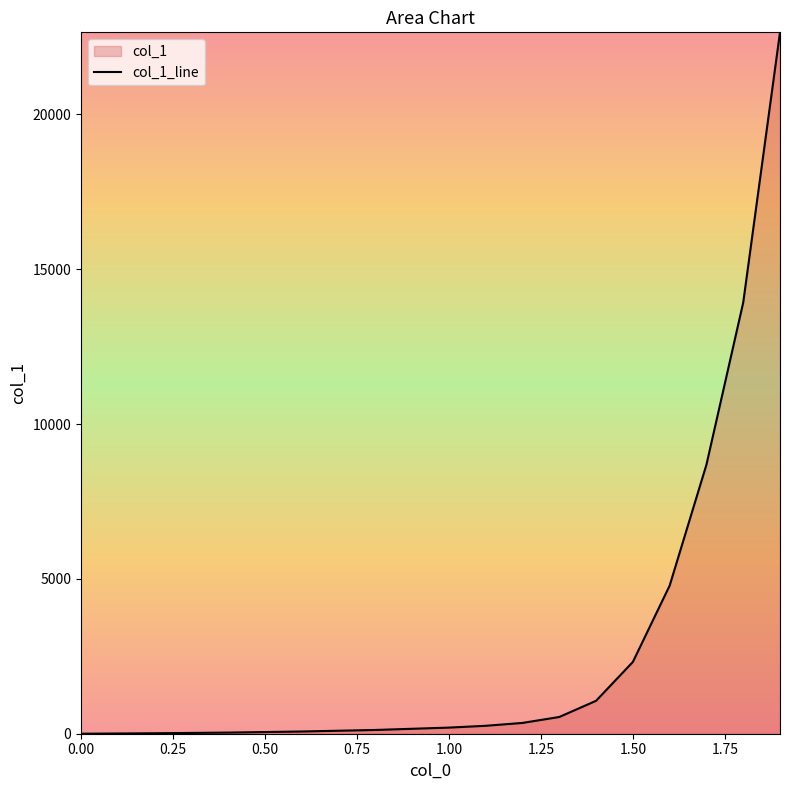

The value at 1.50 is 2318.0. True or false?

True